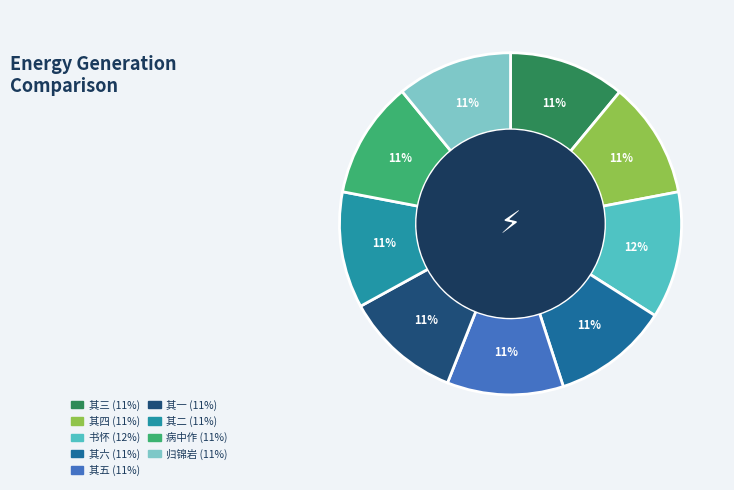

To the nearest percent, what is the average slice percentage?

11%